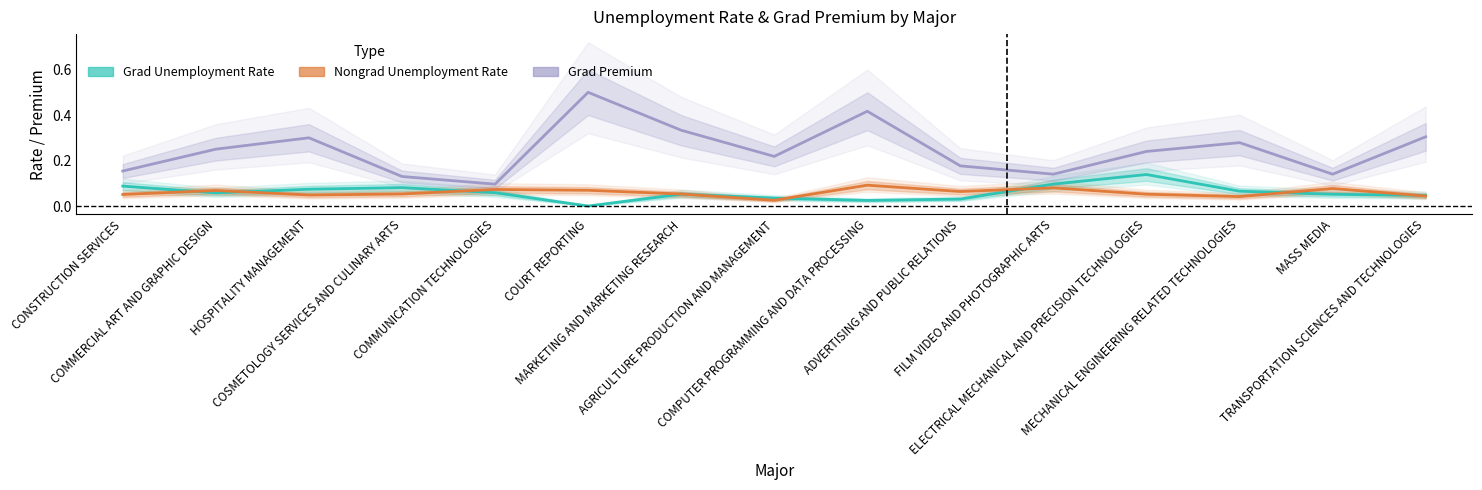

Is it true that Nongrad Unemployment Rate equals 0.0 at MECHANICAL ENGINEERING RELATED TECHNOLOGIES?

True